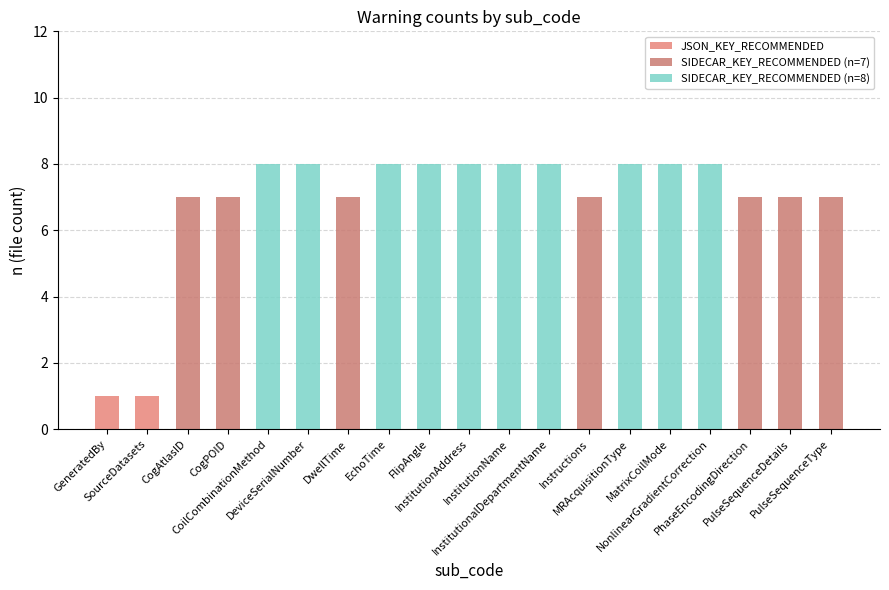

What position from the left is FlipAngle?

9